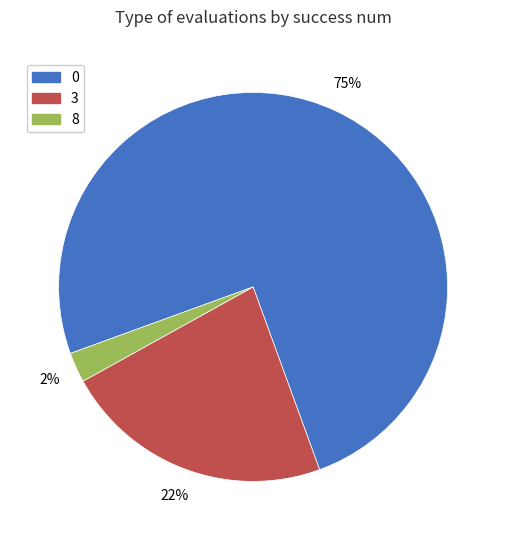

True or false: 0 accounts for 75% of the total.

True